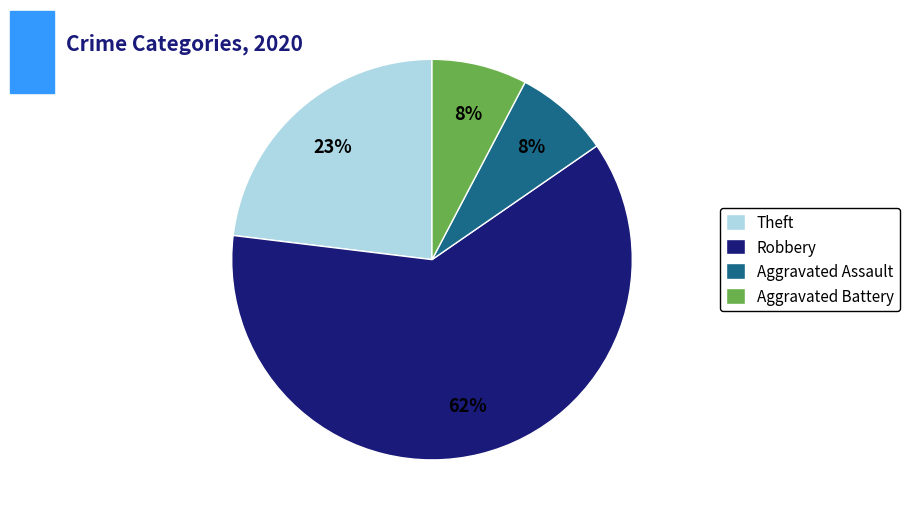

To the nearest percent, what percentage of the pie is Aggravated Assault?

8%